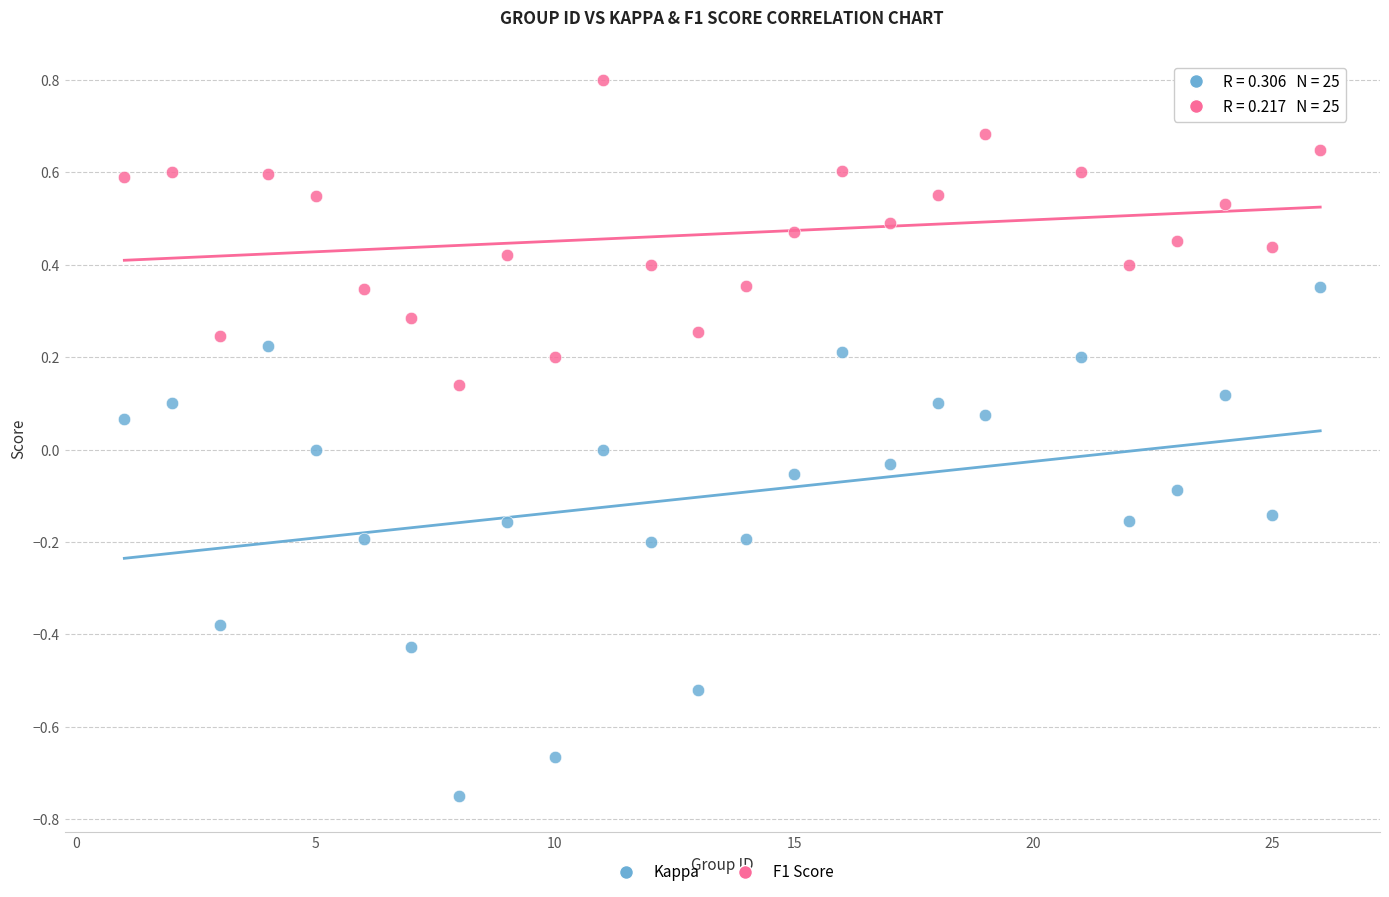

What is the X range (max minus min) for the scatter plot?

25.0